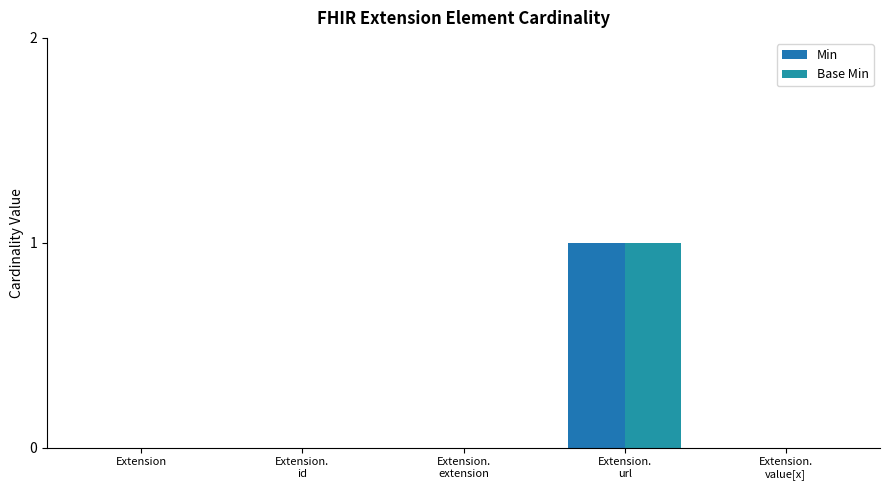

At which category does the chart reach its minimum across all series?

Extension